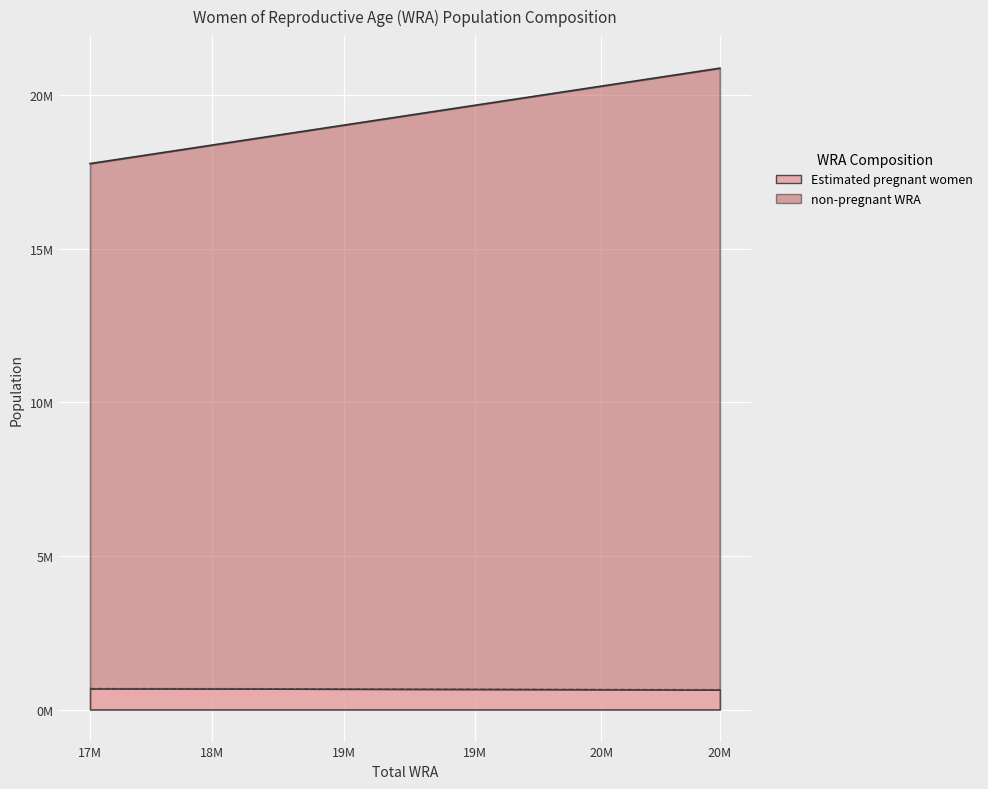

How many values in the Estimated pregnant women series exceed 669028?

6